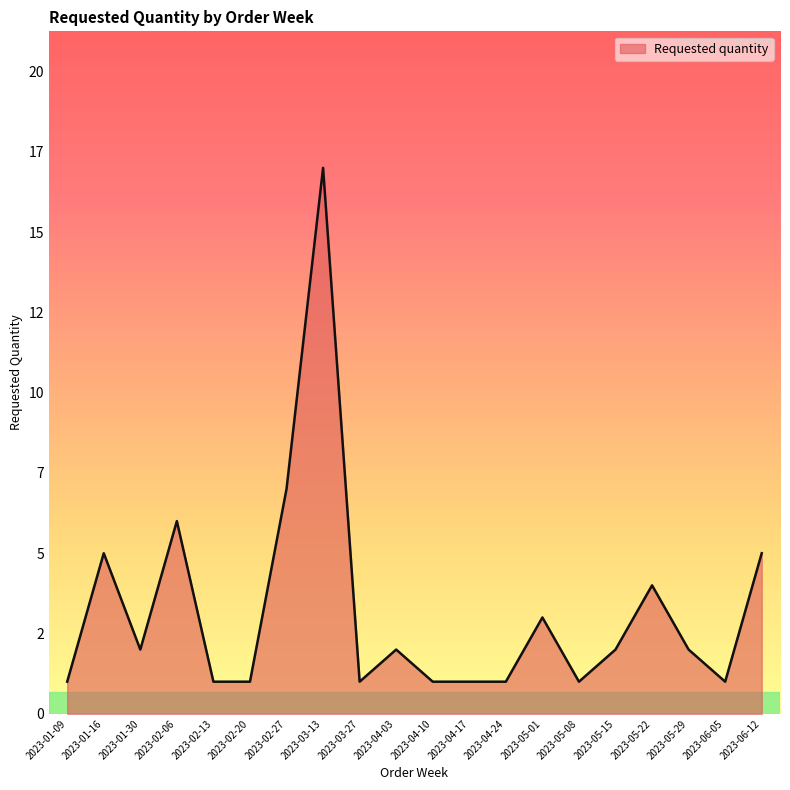

Where is the first local maximum?

2023-01-16